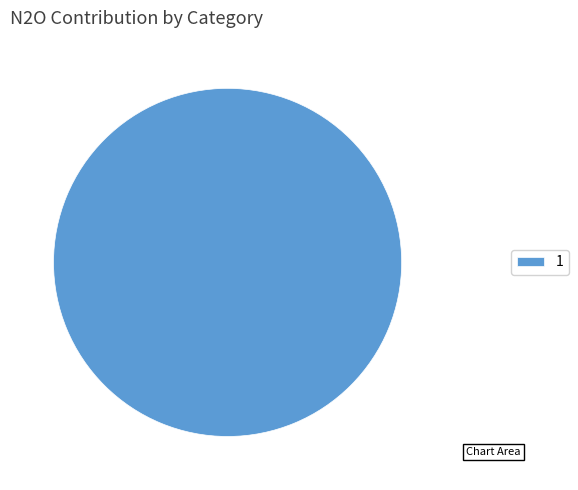

How many segments does this pie chart have?

1